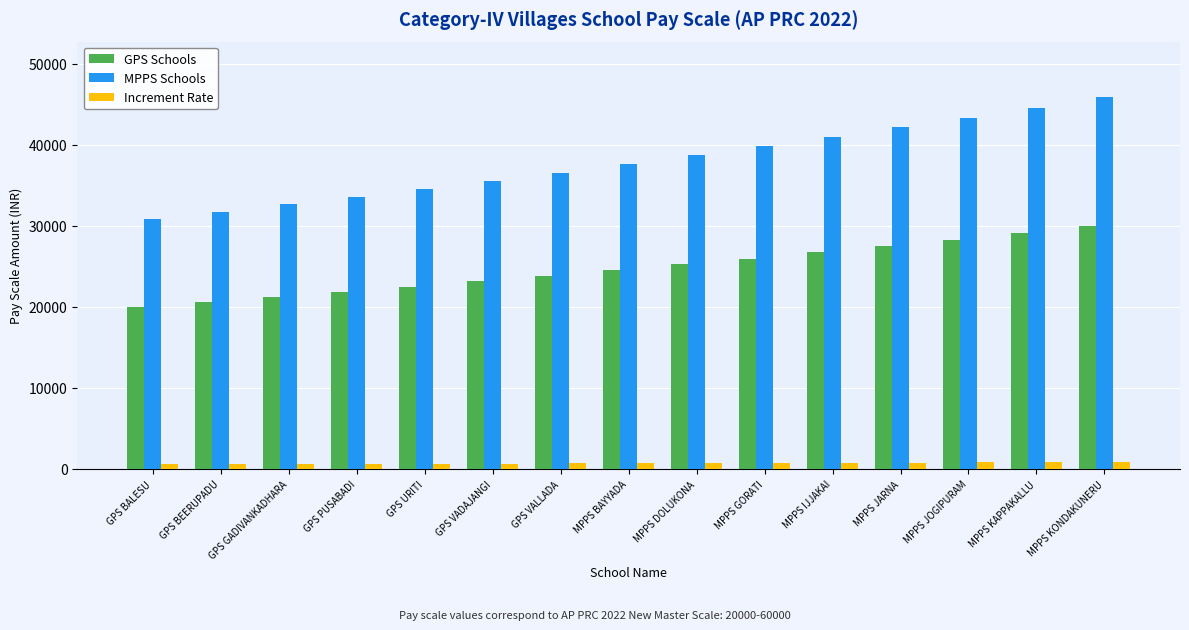

What is the average value of the Increment Rate series?

722